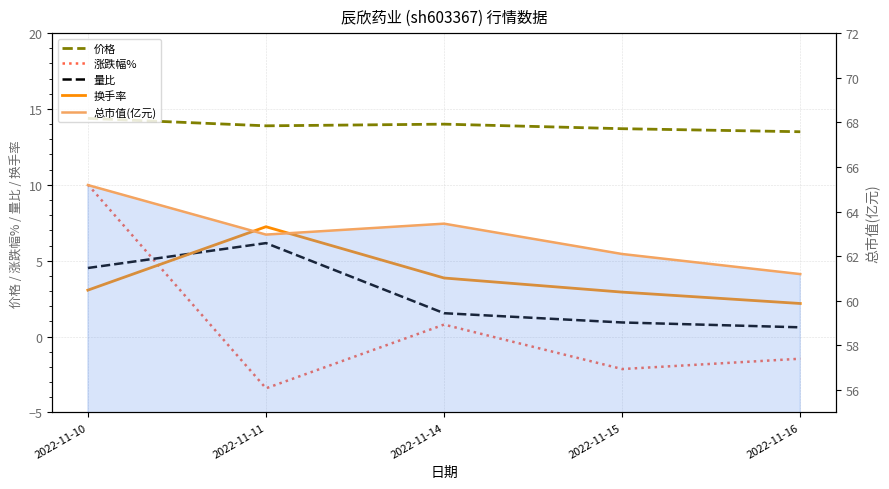

What is the difference between the maximum and minimum values in the 价格 series?

0.9